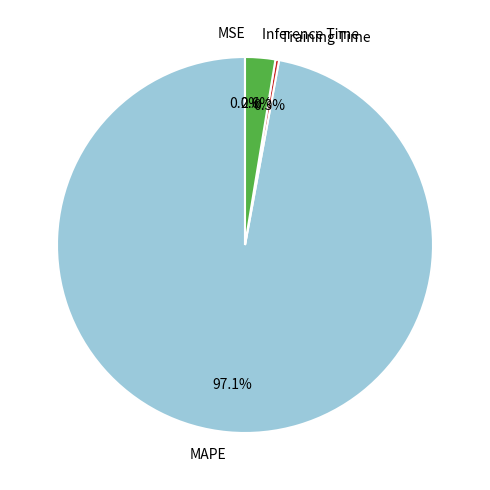

Is there a majority slice in this chart?

Yes